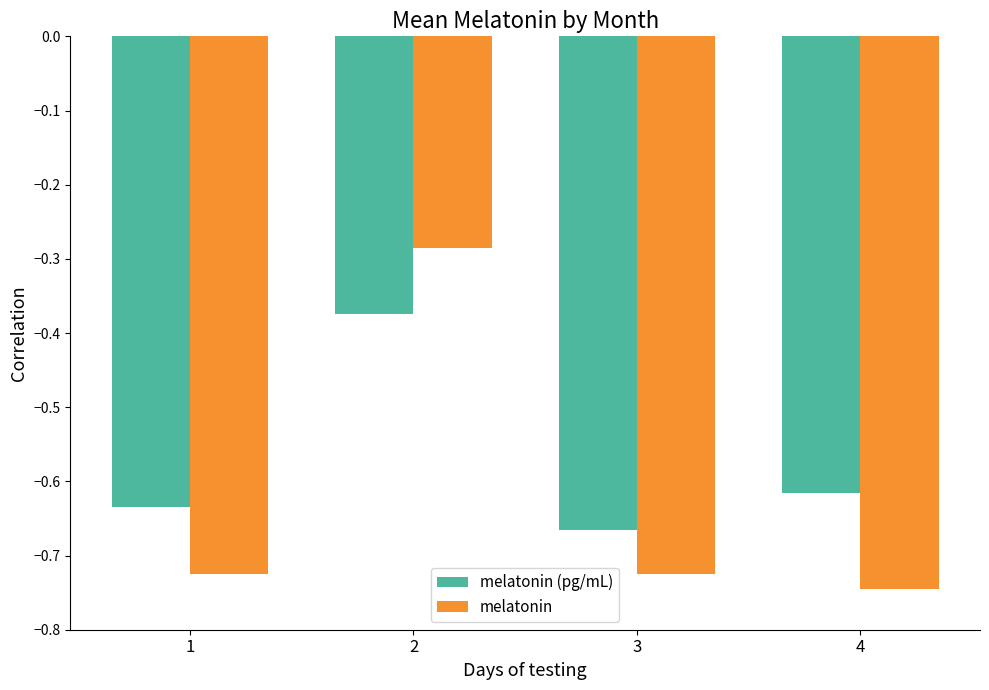

At which category does the chart reach its minimum across all series?

4